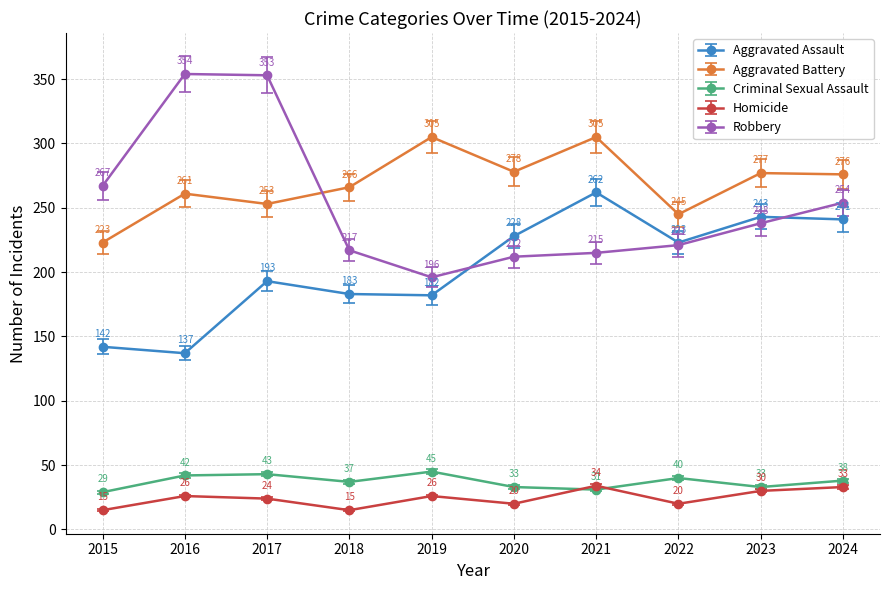

What is the highest value of the Homicide series?

34